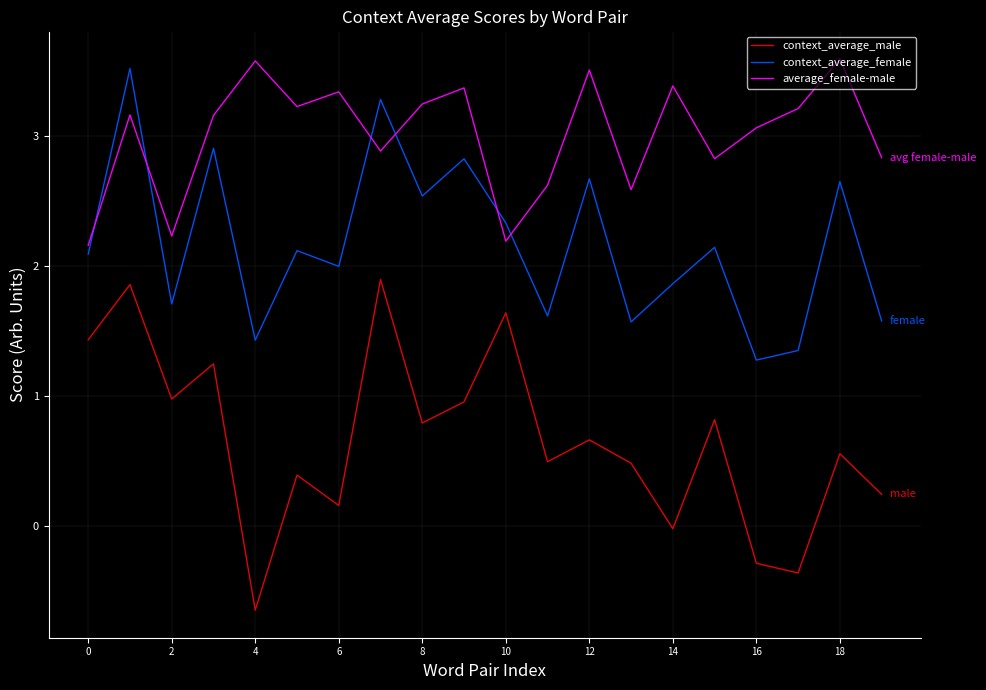

Rank the series by their average value, from highest to lowest.

average_female-male, context_average_female, context_average_male